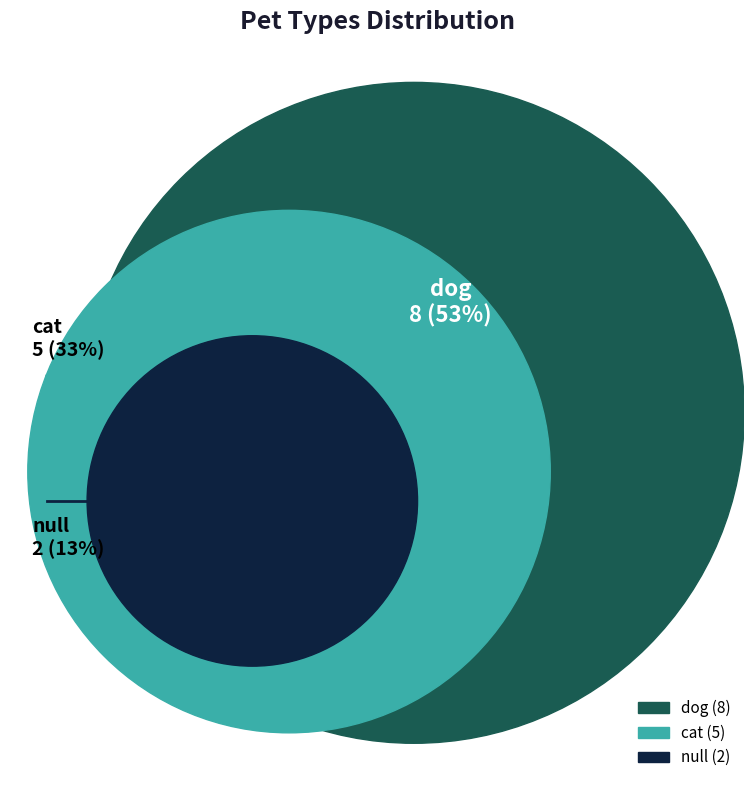

Combined, do cat and null account for over 50%?

No